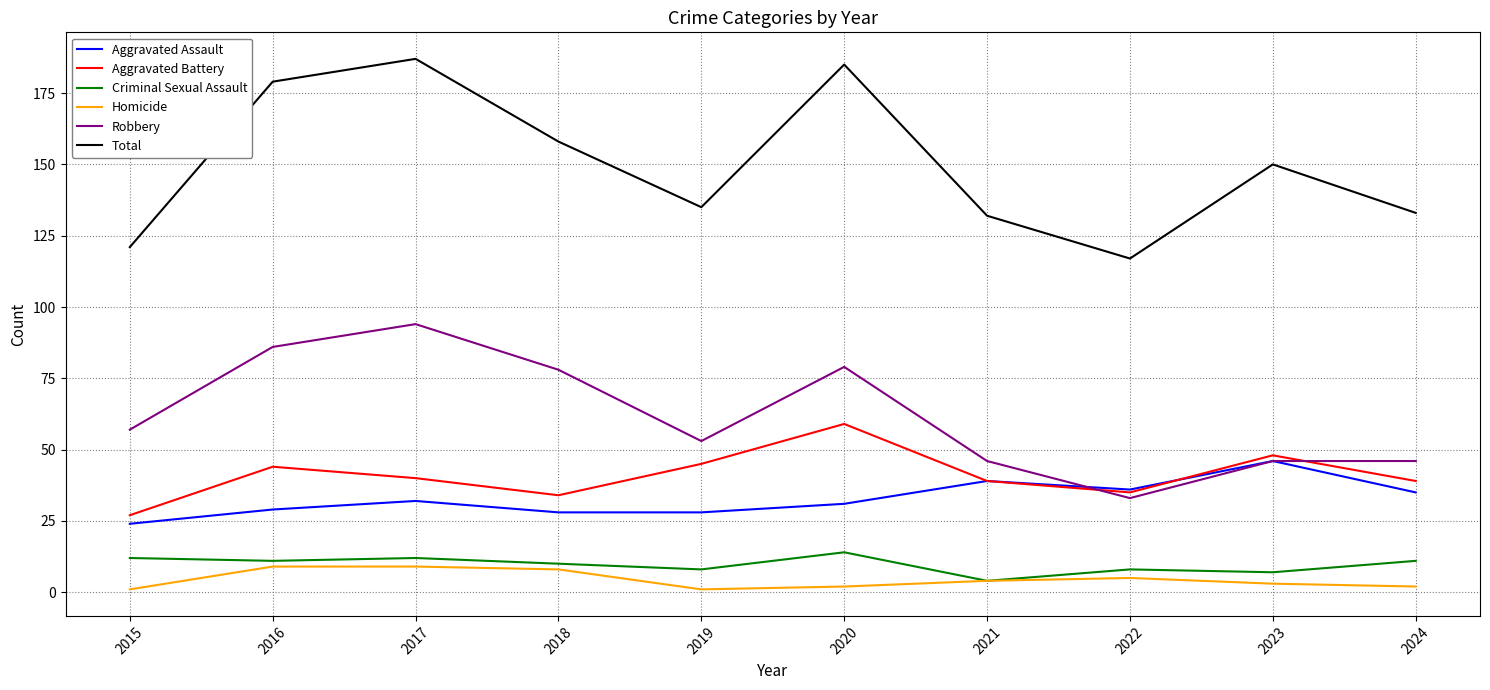

How many series are shown in this chart?

6